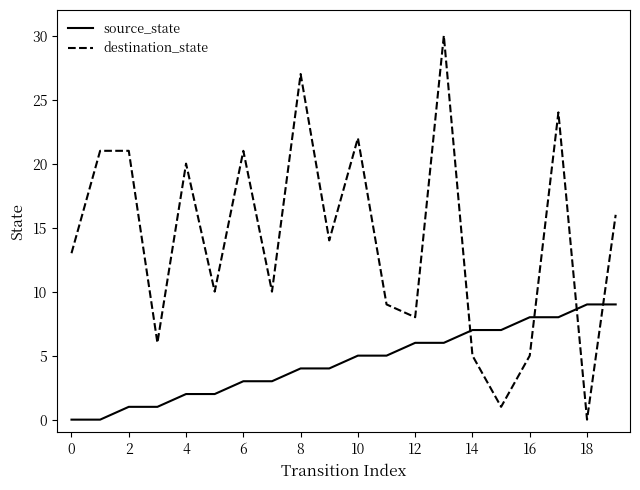

What is the highest value of the source_state series?

9